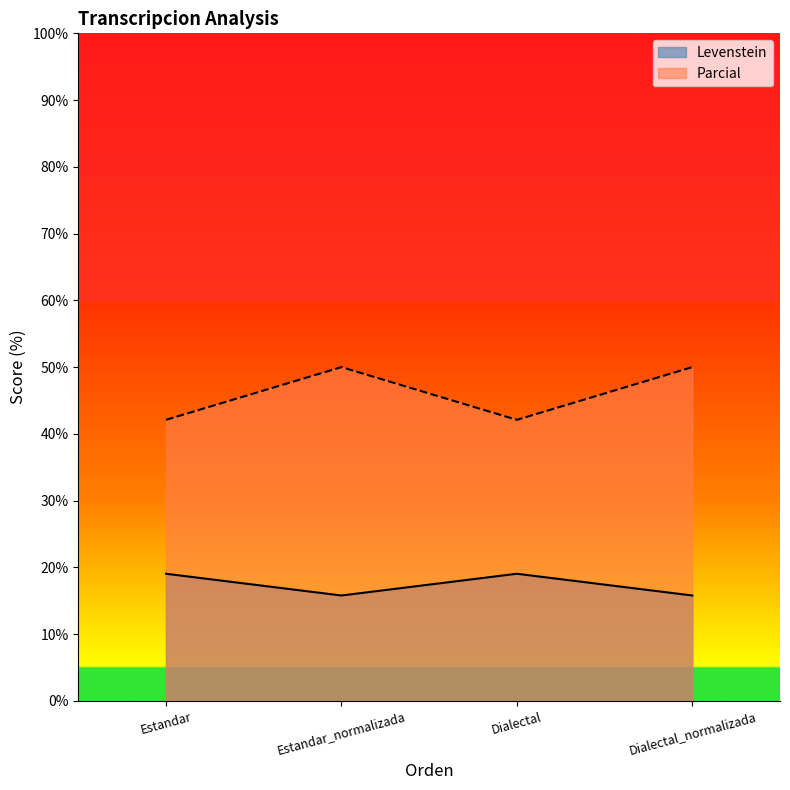

Reading left to right, extract all data points from this chart.

Levenstein: Estandar=19.0	Estandar_normalizada=15.8	Dialectal=19.0	Dialectal_normalizada=15.8
Parcial: Estandar=42.1	Estandar_normalizada=50.0	Dialectal=42.1	Dialectal_normalizada=50.0